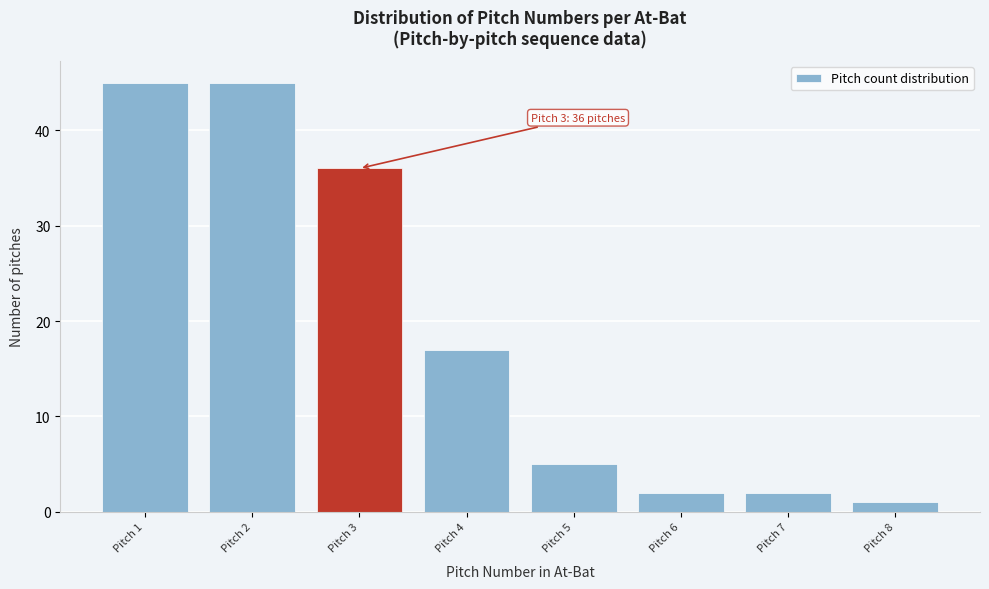

Reading left to right, extract all data points from this chart.

Pitch 1=45	Pitch 2=45	Pitch 3=36	Pitch 4=17	Pitch 5=5	Pitch 6=2	Pitch 7=2	Pitch 8=1